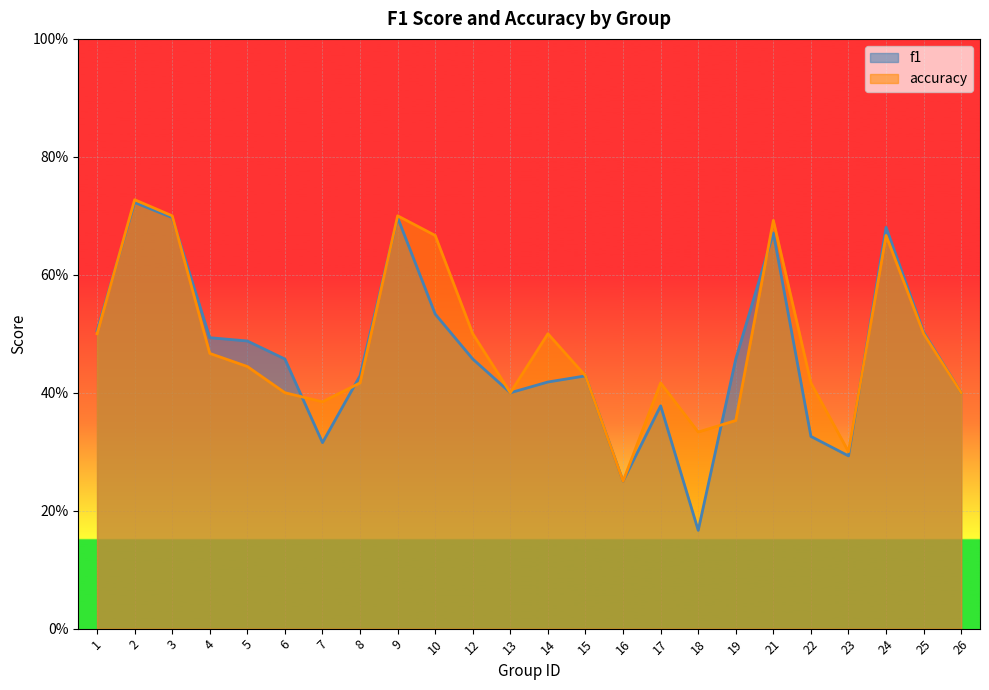

Which series has the largest range (max minus min)?

f1